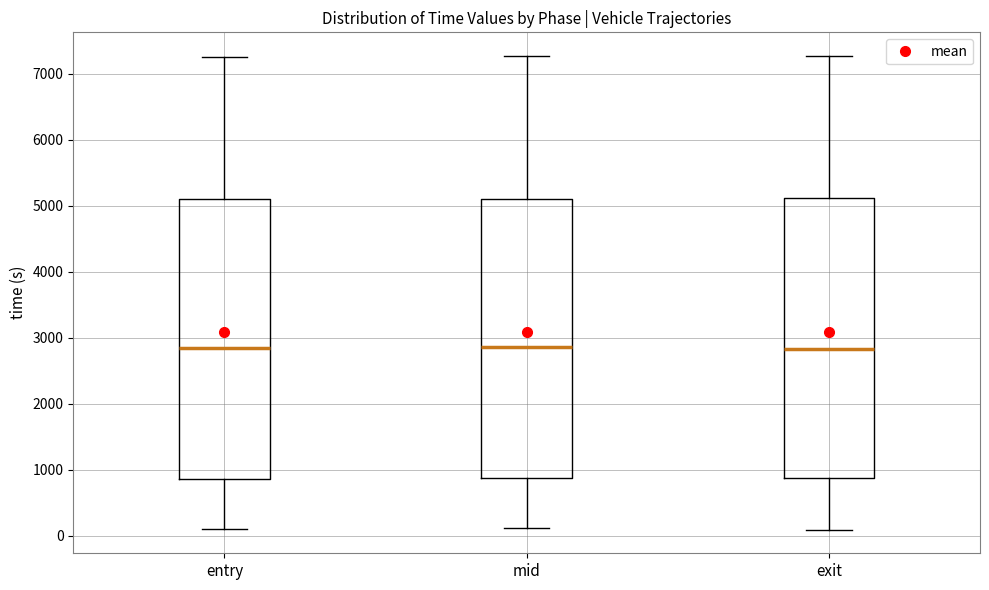

Reading left to right, read every box against the y-axis: the position of its median line, the range the box covers, and the ends of its whiskers. The values are not printed on the chart, so give them approximately, as read against the axis.

entry: median 2800, box 900 to 5100, whiskers 100 to 7300
mid: median 2900, box 900 to 5100, whiskers 100 to 7300
exit: median 2800, box 900 to 5100, whiskers 100 to 7300